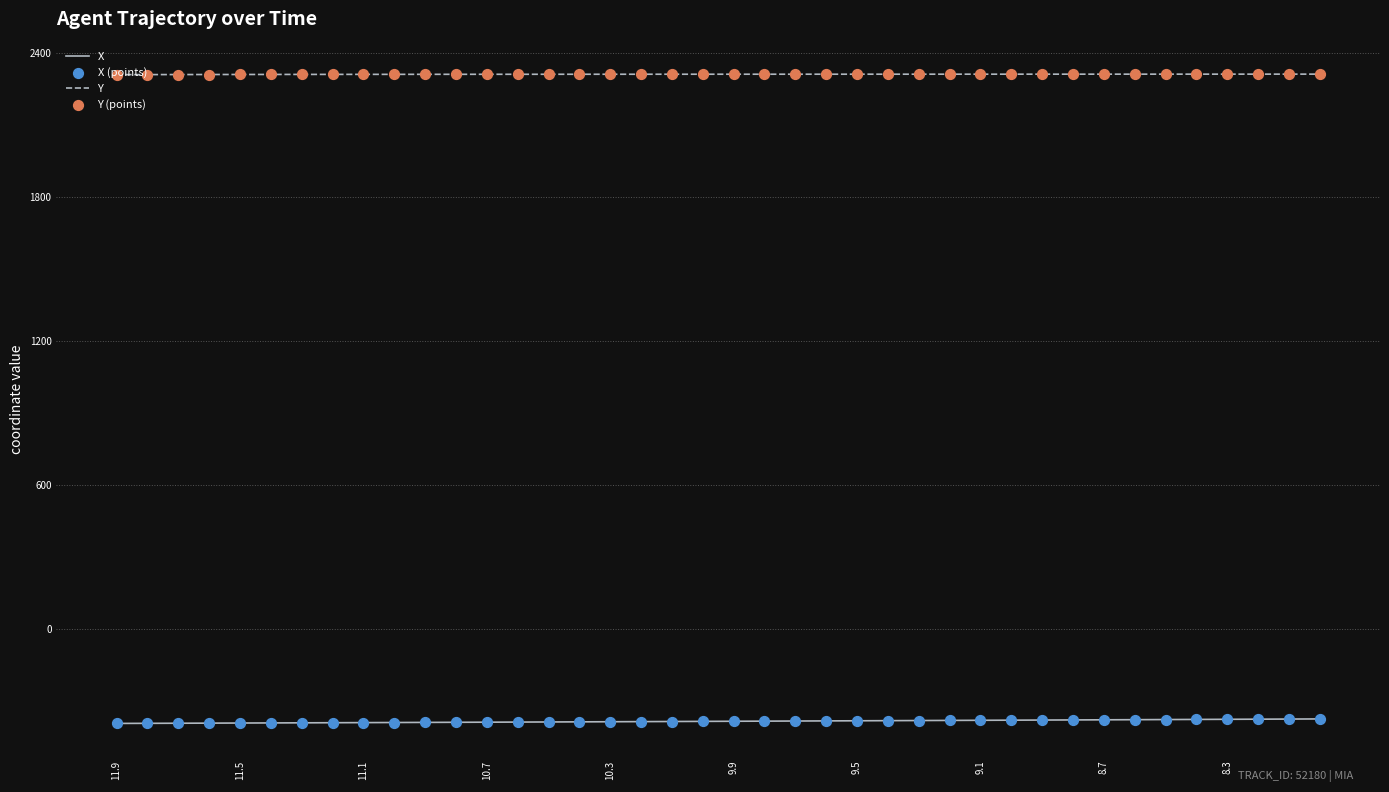

True or false: X and Y cross at least once.

False